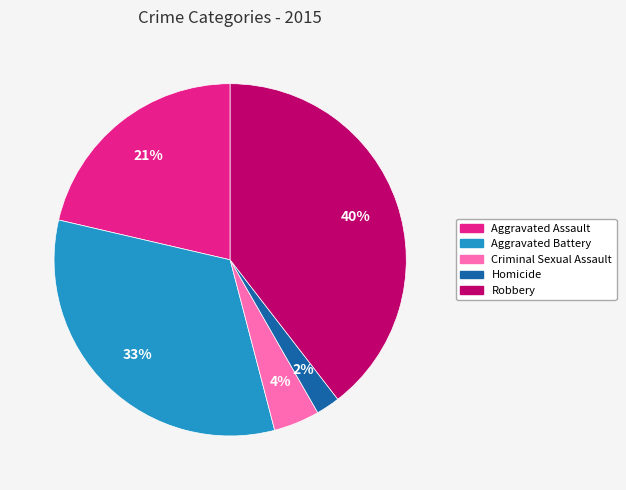

Is the sum of Homicide and Aggravated Assault greater than half?

No